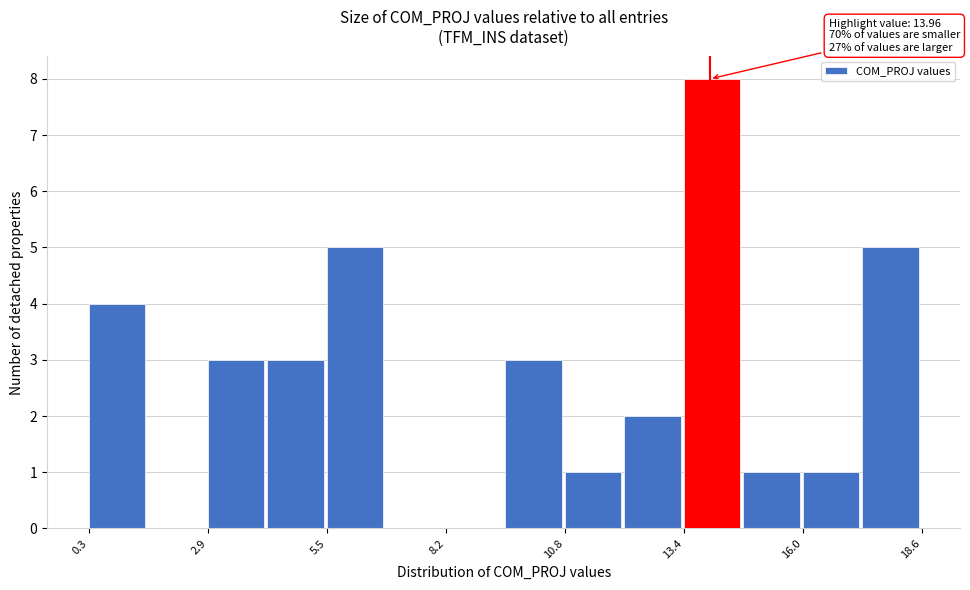

Read against the x-axis, roughly where is the centre of the tallest bar?

14.0